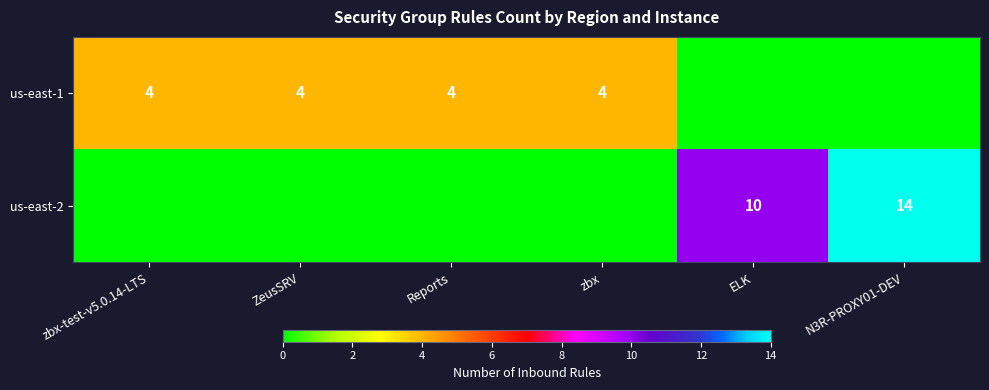

What is the sum of the us-east-1 values at zbx-test-v5.0.14-LTS and ZeusSRV?

8